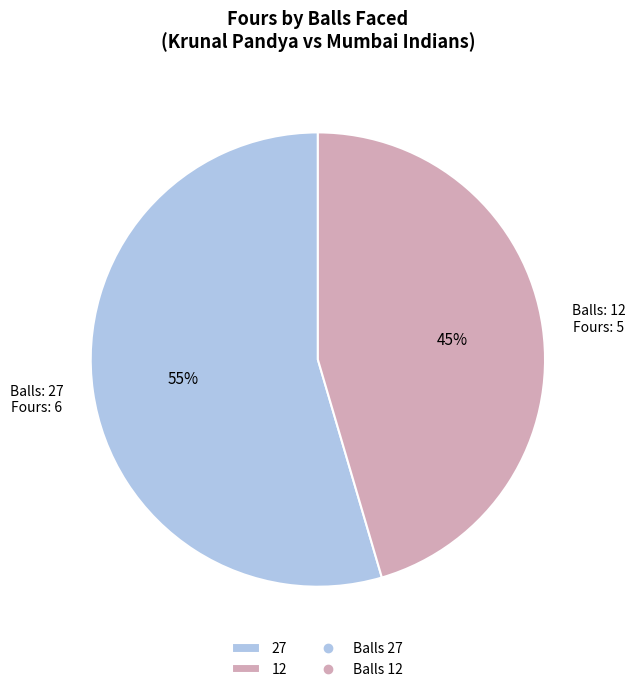

To the nearest percent, what is the average slice percentage?

50%